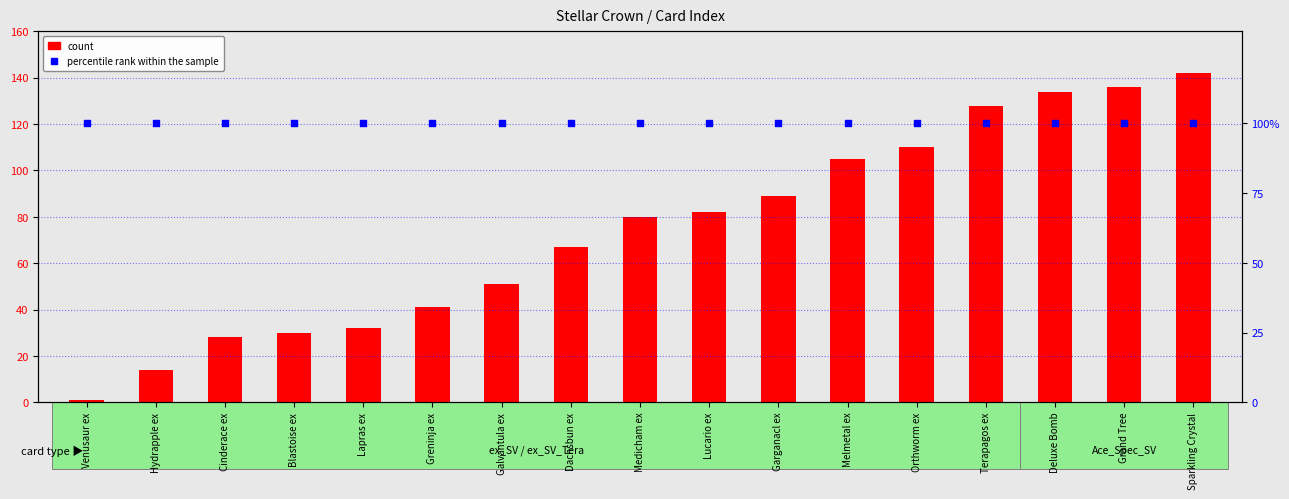

At which category is the sum across all series the highest?

Sparkling Crystal